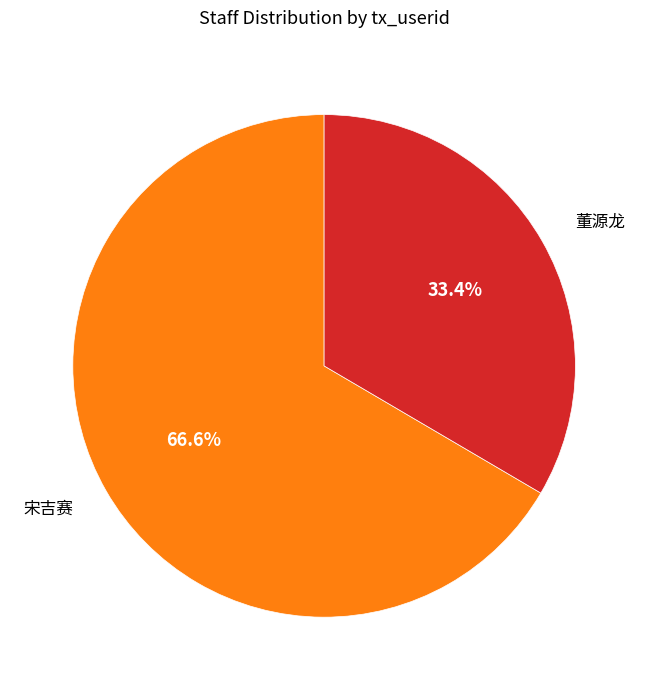

How many slices are in this pie chart?

2